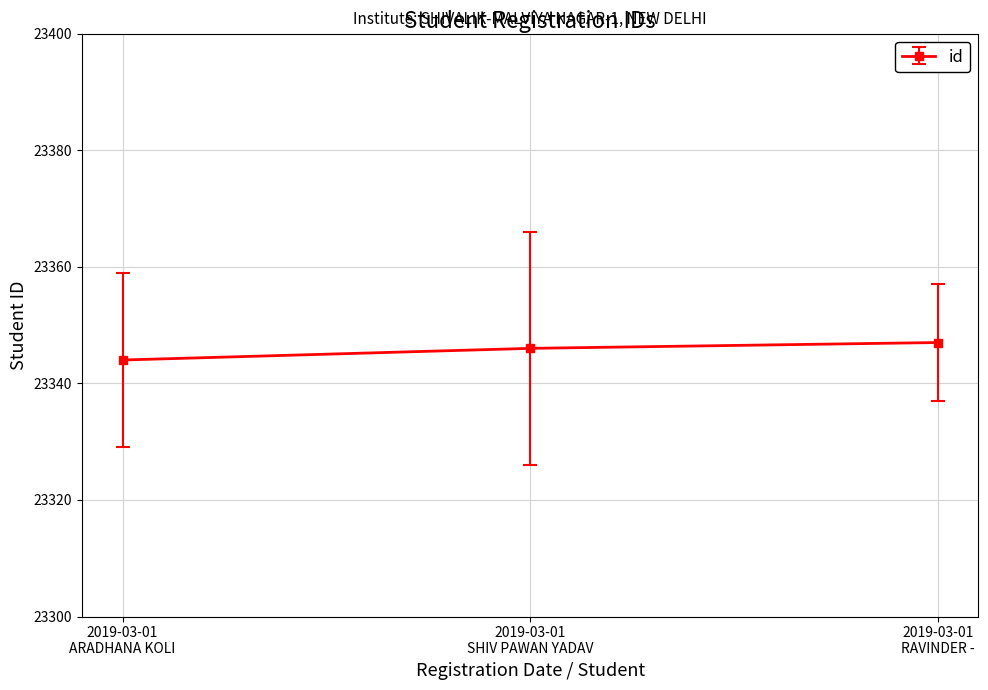

How many distinct data groups are displayed?

1